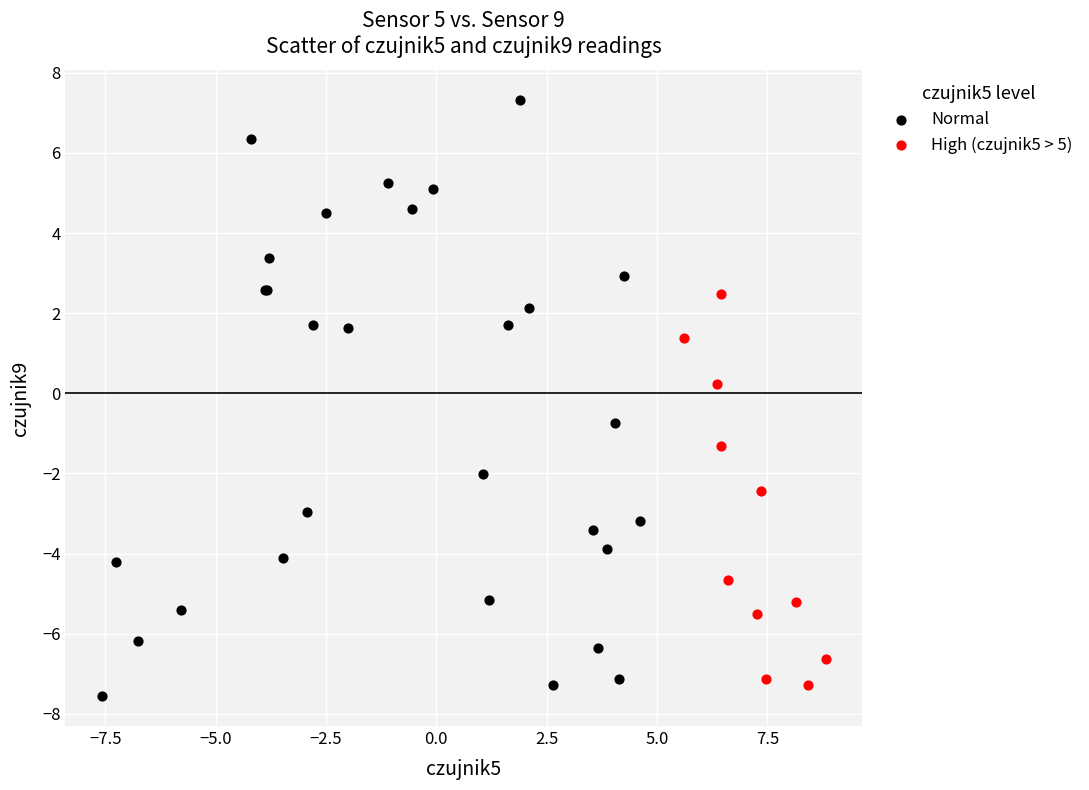

Which series reaches the maximum Y coordinate?

Normal